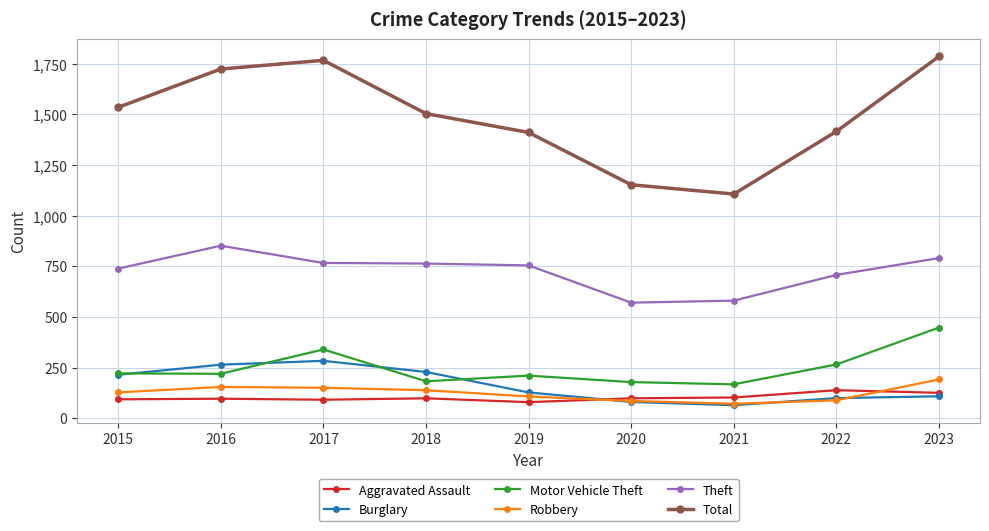

What is the maximum value for Theft?

851